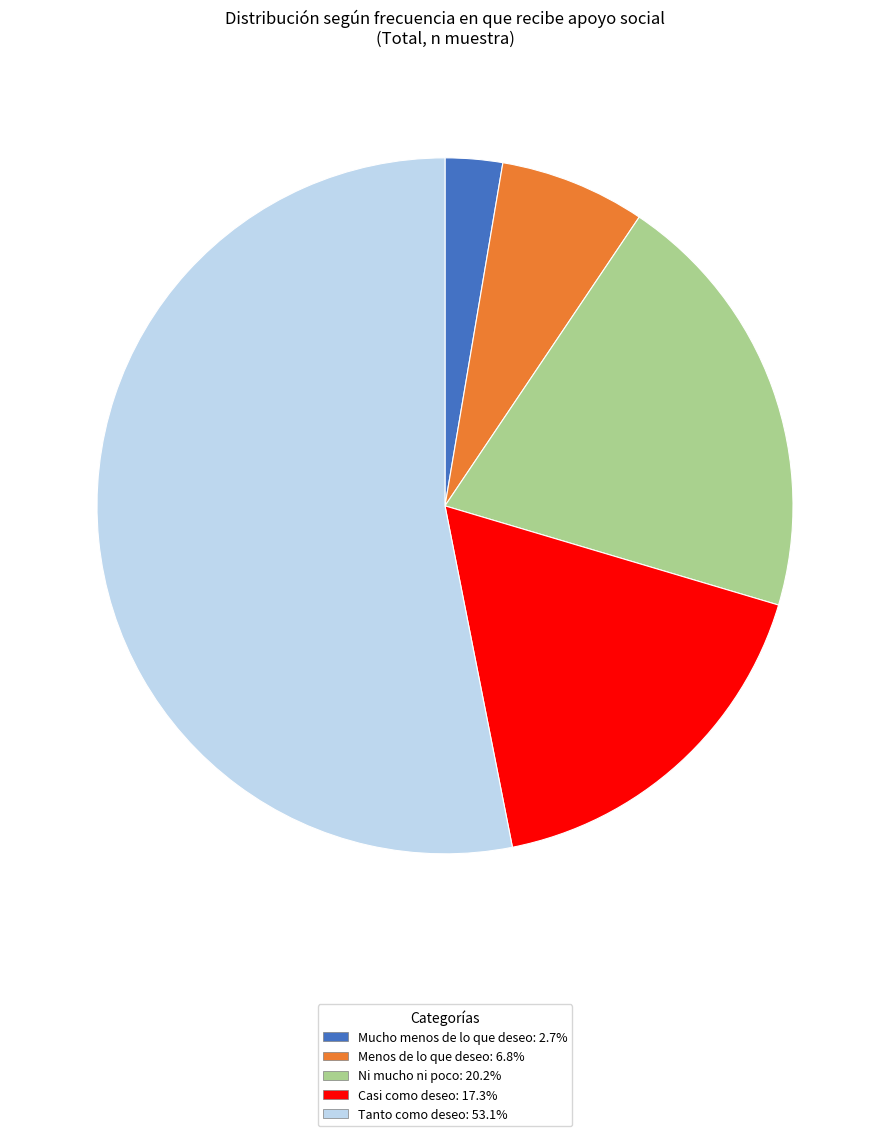

What is the smallest slice in the pie chart?

Mucho menos de lo que deseo